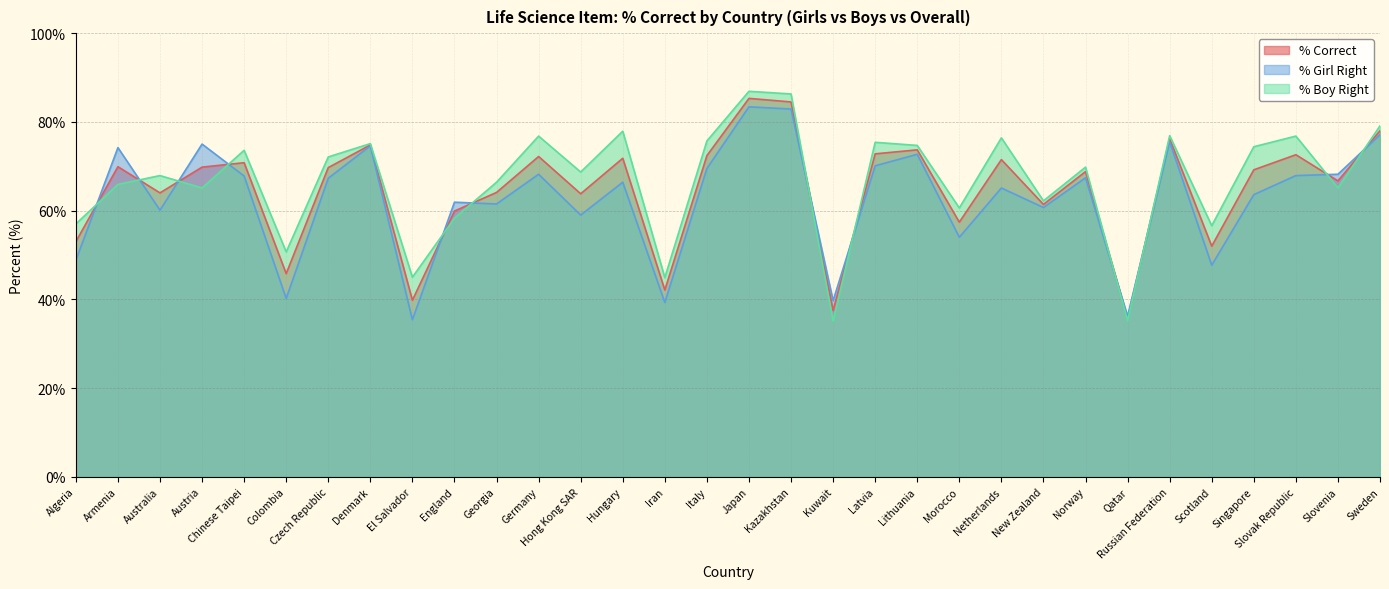

Where does the % Girl Right series first go above 67?

Armenia